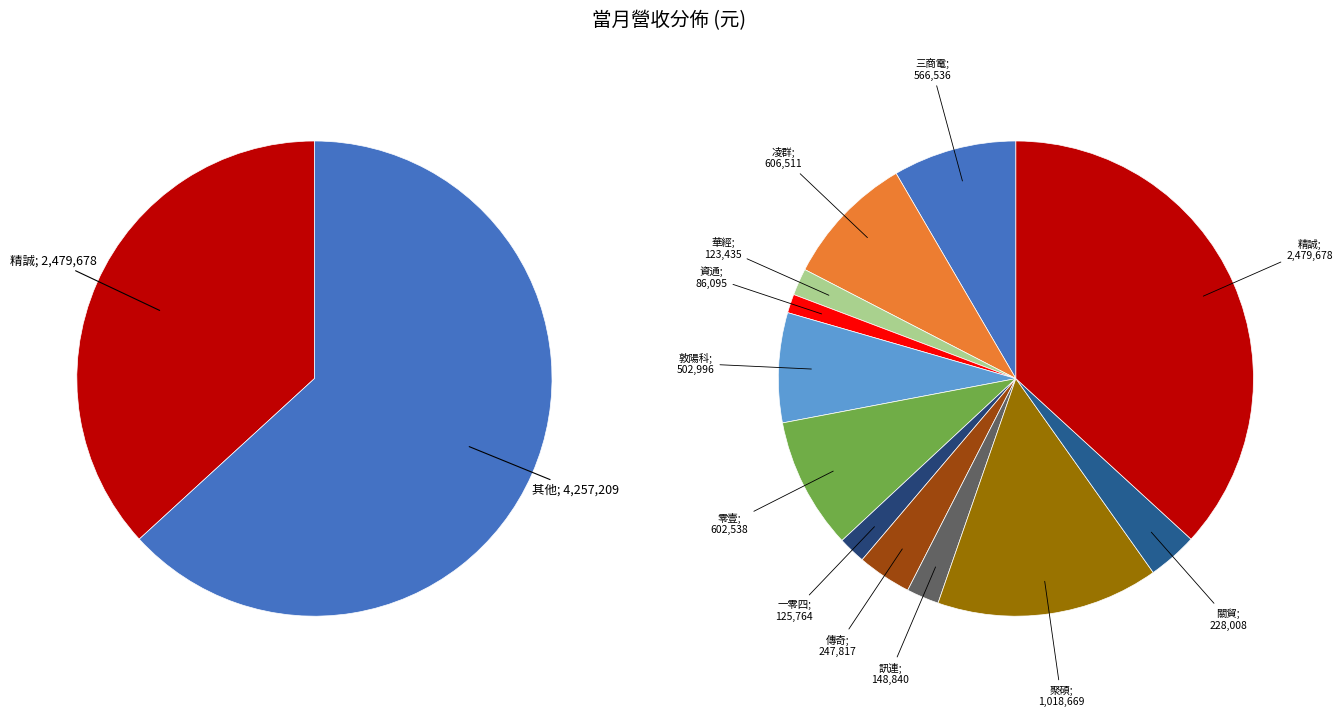

The 敦陽科 slice represents 16% of the pie. True or false?

False